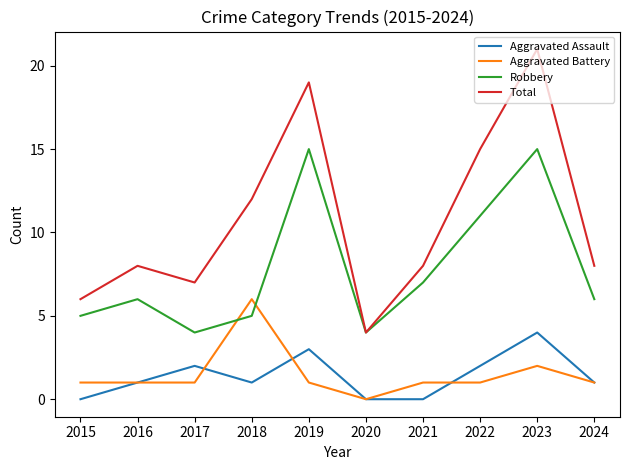

How many series are shown in this chart?

4